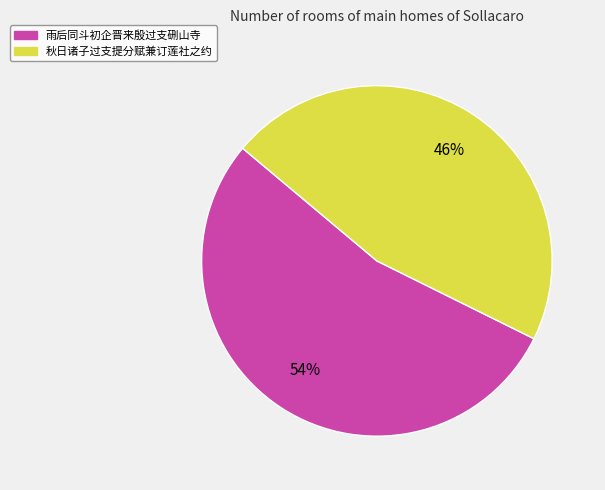

To the nearest percent, what is the average slice percentage?

50%